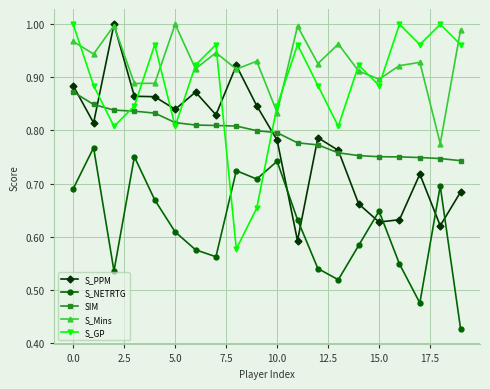

In S_GP, how many points are higher than both neighbors (excluding endpoints)?

6